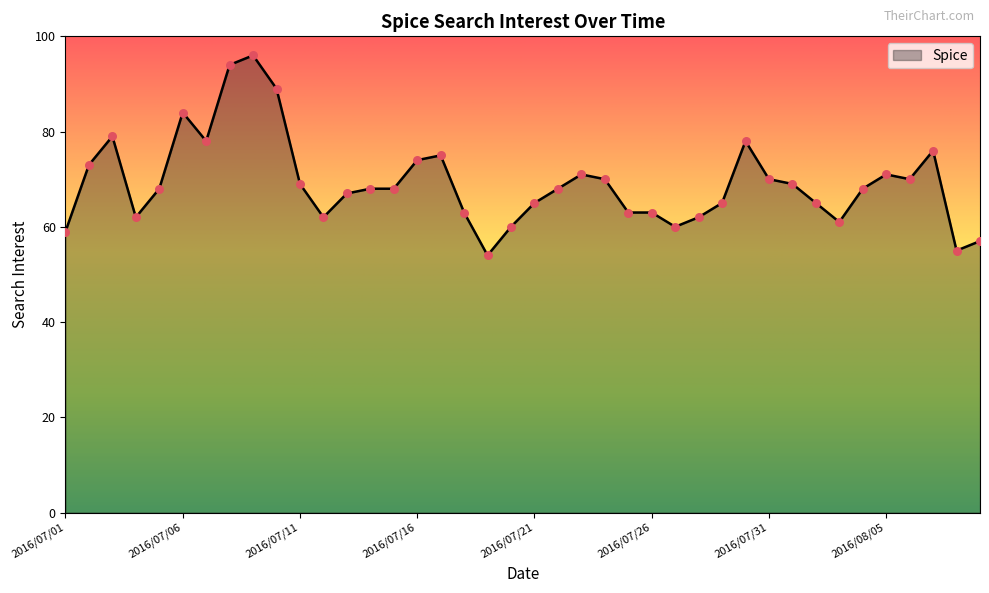

What is the difference between the maximum and minimum values?

42